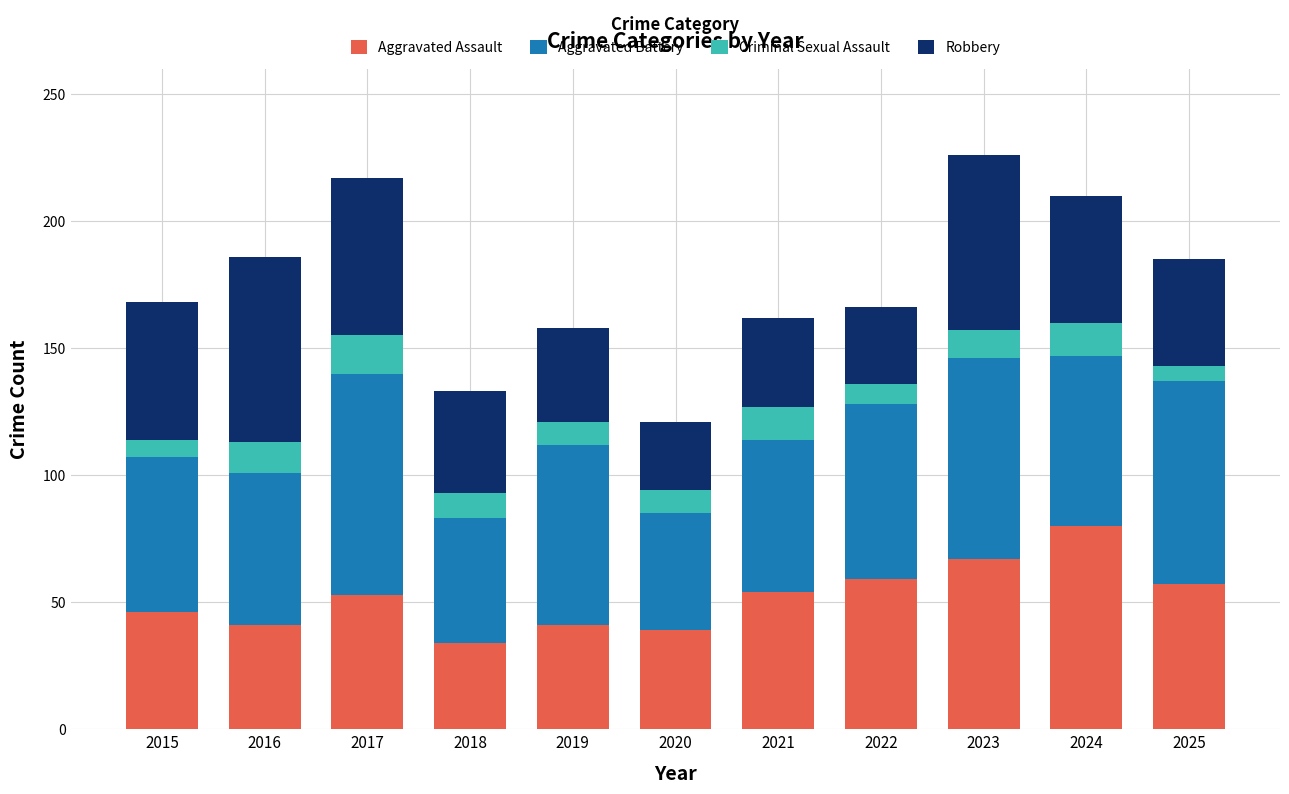

True or false: Aggravated Assault has a value of 28 at 2019.

False